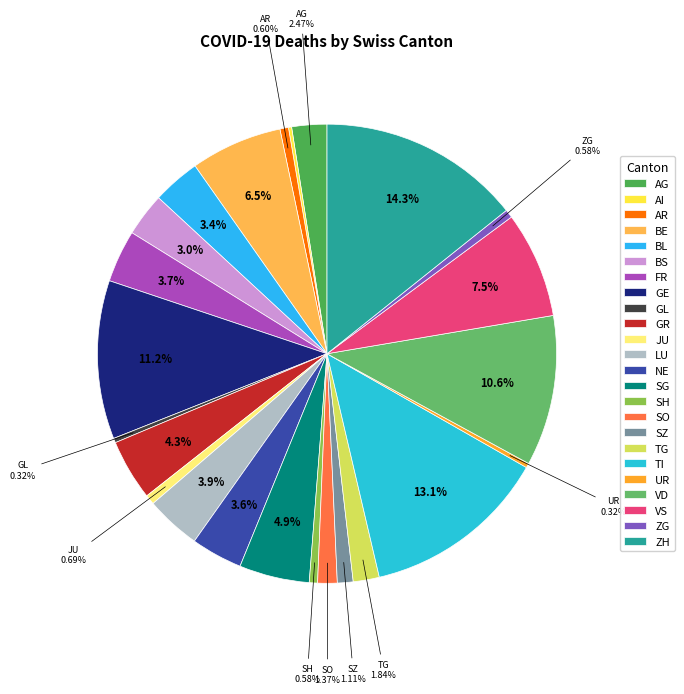

Which category has the smallest portion of the pie?

AI